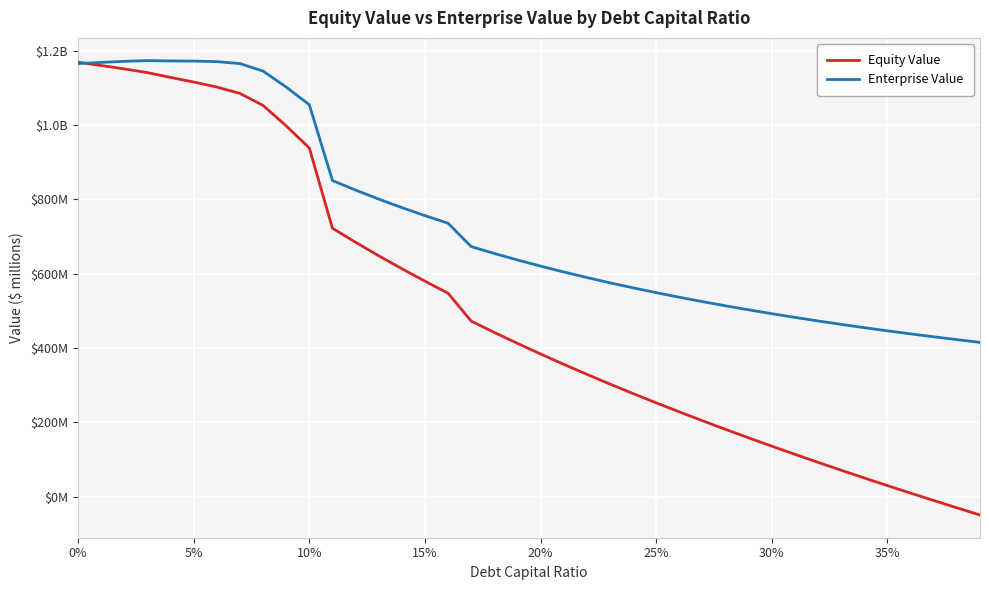

Which series has the largest range (max minus min)?

Equity Value